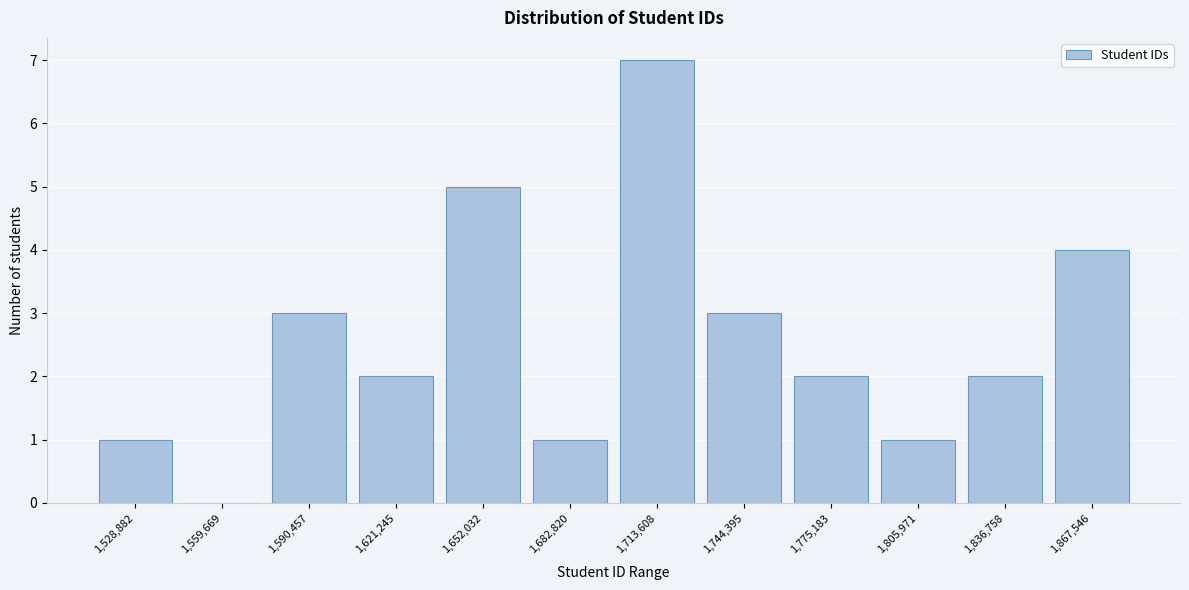

Reading left to right, list all the values displayed in this chart.

1,528,882=1	1,559,669=0	1,590,457=3	1,621,245=2	1,652,032=5	1,682,820=1	1,713,608=7	1,744,395=3	1,775,183=2	1,805,971=1	1,836,758=2	1,867,546=4